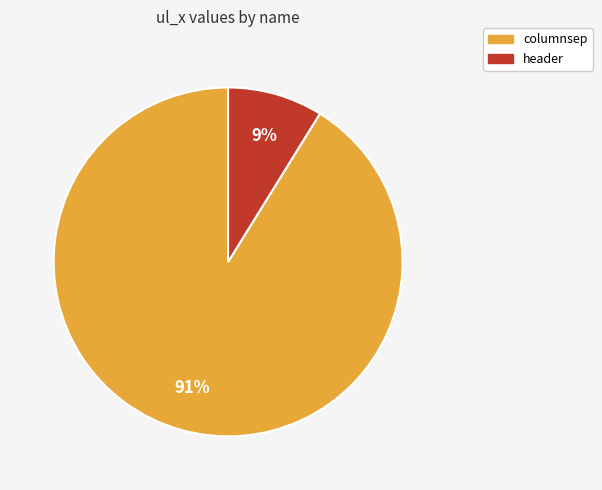

To the nearest percent, what percentage of the pie is header?

9%